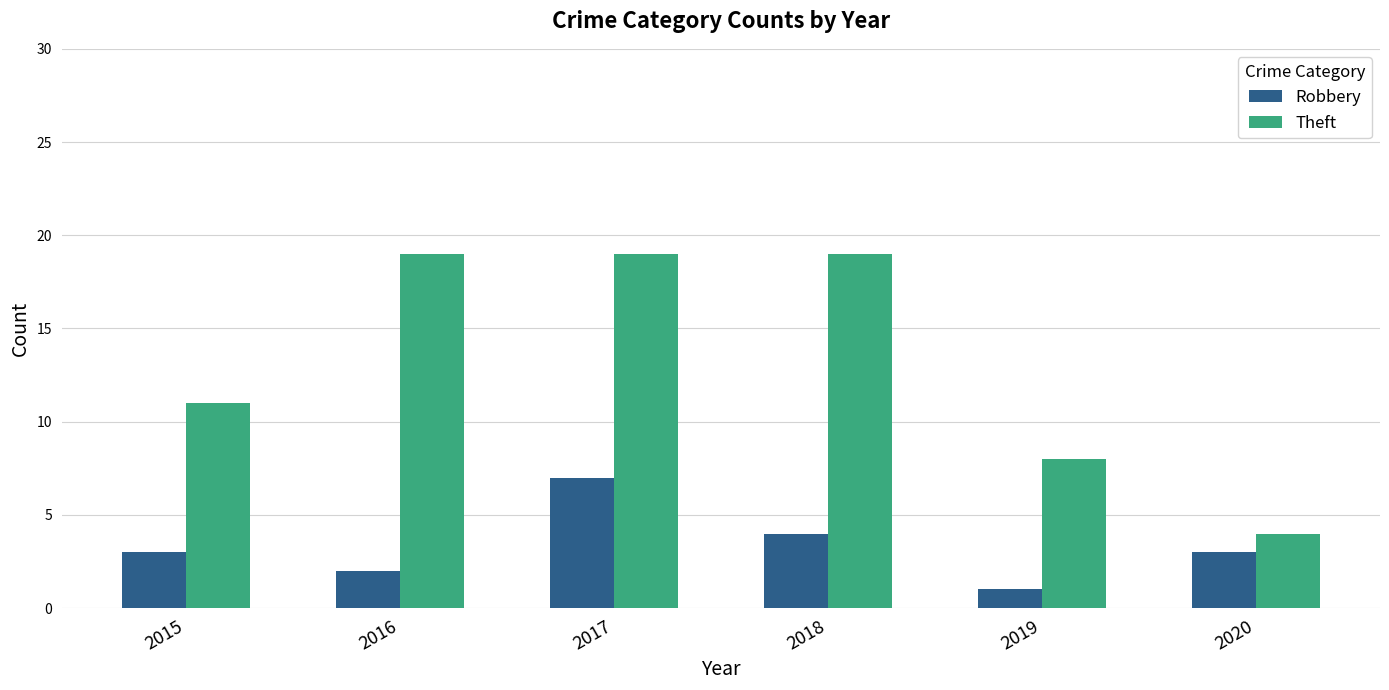

How many groups of bars are there?

6